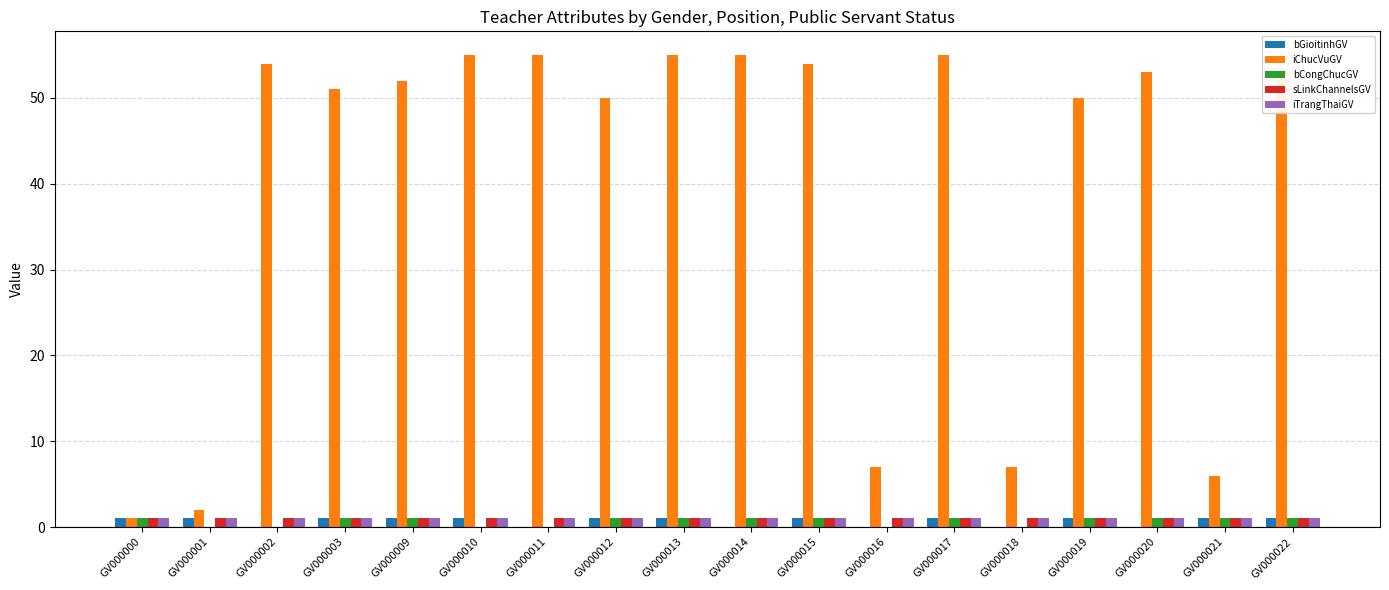

Reading left to right, what are all the values shown in this chart?

bGioitinhGV: GV000000=1	GV000001=1	GV000002=0	GV000003=1	GV000009=1	GV000010=1	GV000011=0	GV000012=1	GV000013=1	GV000014=0	GV000015=1	GV000016=0	GV000017=1	GV000018=0	GV000019=1	GV000020=0	GV000021=1	GV000022=1
iChucVuGV: GV000000=1	GV000001=2	GV000002=54	GV000003=51	GV000009=52	GV000010=55	GV000011=55	GV000012=50	GV000013=55	GV000014=55	GV000015=54	GV000016=7	GV000017=55	GV000018=7	GV000019=50	GV000020=53	GV000021=6	GV000022=53
bCongChucGV: GV000000=1	GV000001=0	GV000002=0	GV000003=1	GV000009=1	GV000010=0	GV000011=0	GV000012=1	GV000013=1	GV000014=1	GV000015=1	GV000016=0	GV000017=1	GV000018=0	GV000019=1	GV000020=1	GV000021=1	GV000022=1
sLinkChannelsGV: GV000000=1	GV000001=1	GV000002=1	GV000003=1	GV000009=1	GV000010=1	GV000011=1	GV000012=1	GV000013=1	GV000014=1	GV000015=1	GV000016=1	GV000017=1	GV000018=1	GV000019=1	GV000020=1	GV000021=1	GV000022=1
iTrangThaiGV: GV000000=1	GV000001=1	GV000002=1	GV000003=1	GV000009=1	GV000010=1	GV000011=1	GV000012=1	GV000013=1	GV000014=1	GV000015=1	GV000016=1	GV000017=1	GV000018=1	GV000019=1	GV000020=1	GV000021=1	GV000022=1